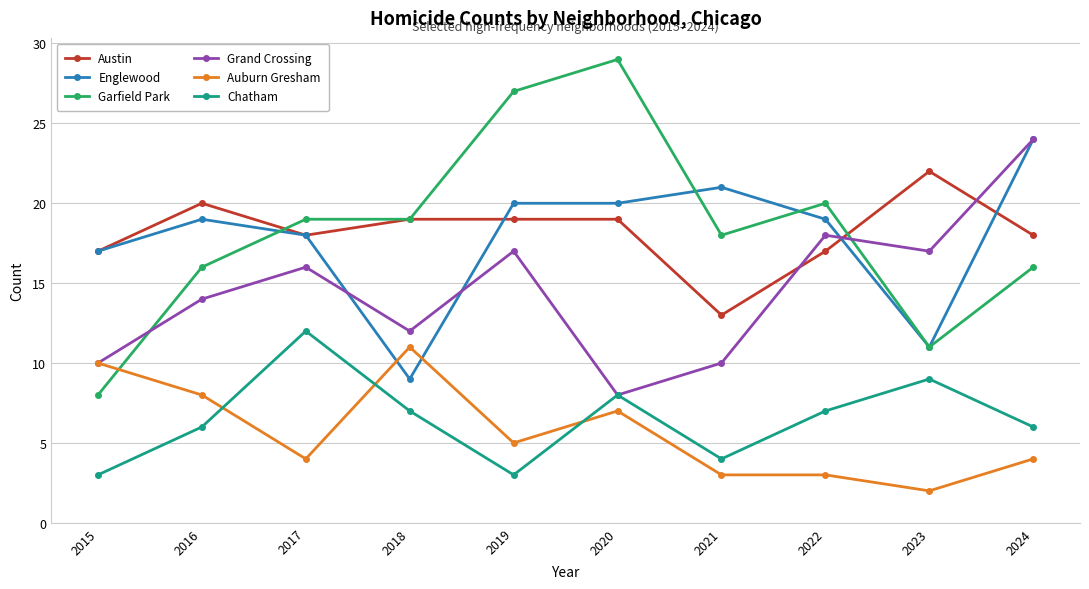

Is it true that Austin equals 13 at 2021?

True